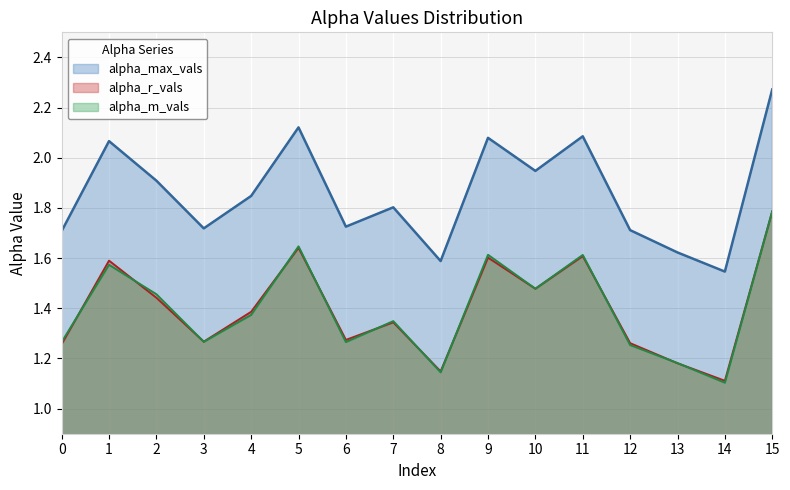

What are all the series names shown in the legend?

alpha_max_vals, alpha_r_vals, alpha_m_vals